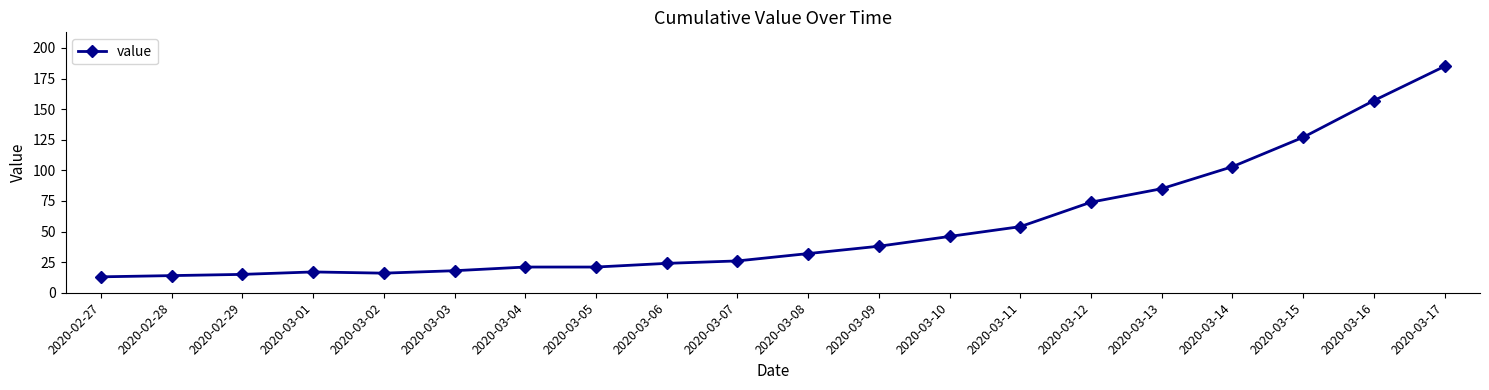

Between 2020-03-15 and 2020-03-09, which is larger?

2020-03-15